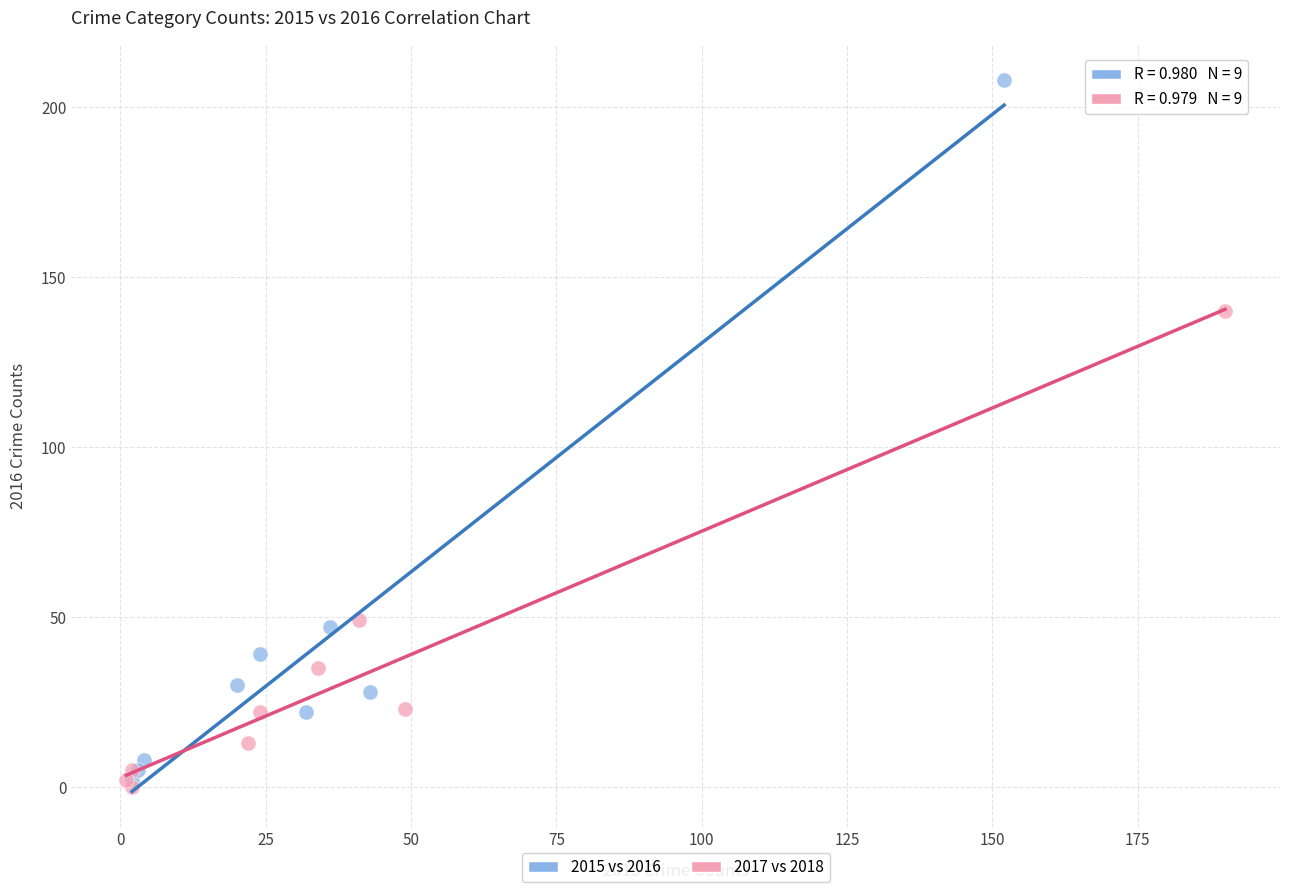

Which series has the largest Y range (max minus min)?

2015 vs 2016